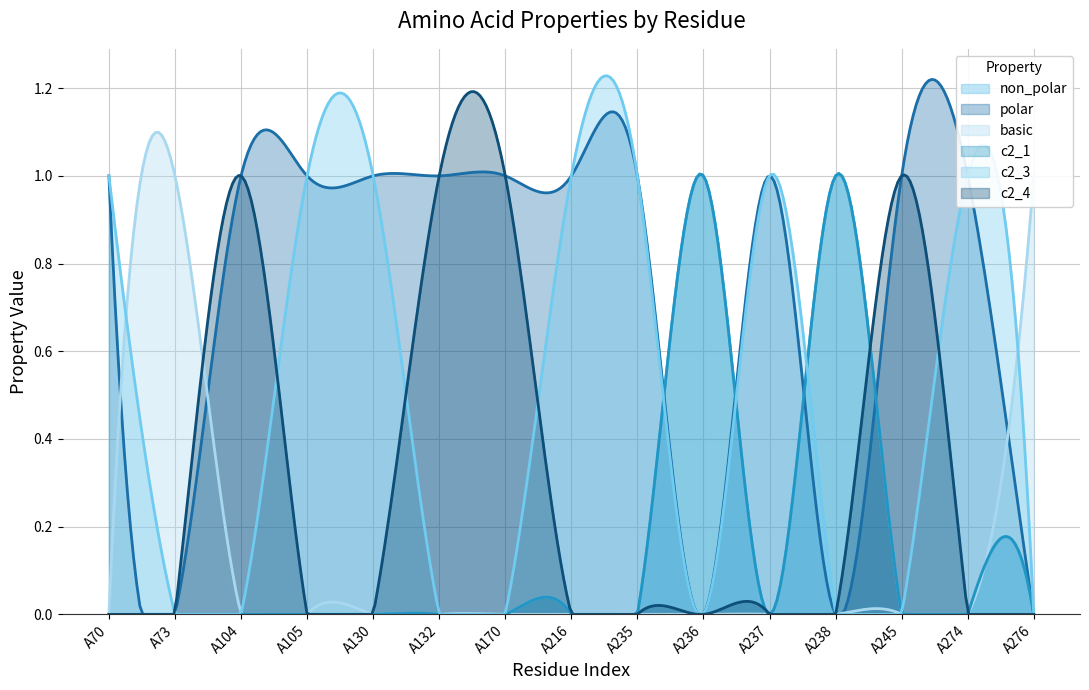

The c2_3 series shows 2 at A235. True or false?

False